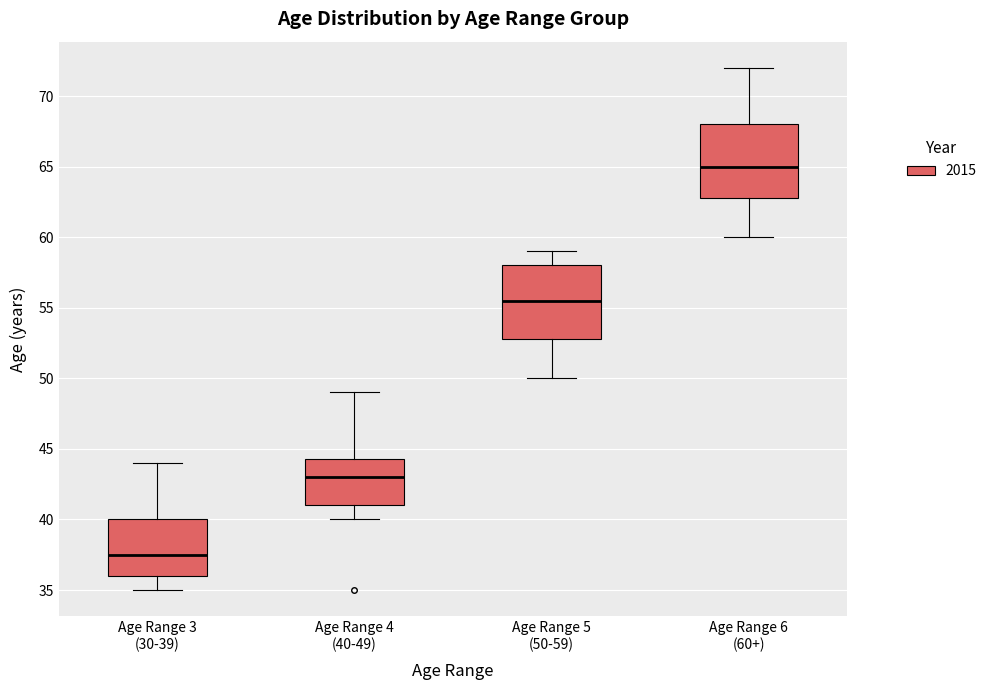

Reading left to right, read every box against the y-axis: the position of its median line, the range the box covers, and the ends of its whiskers. The values are not printed on the chart, so give them approximately, as read against the axis.

Age Range 3 (30-39): median 37.5, box 36.0 to 40.0, whiskers 35.0 to 44.0
Age Range 4 (40-49): median 43.0, box 41.0 to 44.5, whiskers 40.0 to 49.0
Age Range 5 (50-59): median 55.5, box 53.0 to 58.0, whiskers 50.0 to 59.0
Age Range 6 (60+): median 65.0, box 63.0 to 68.0, whiskers 60.0 to 72.0